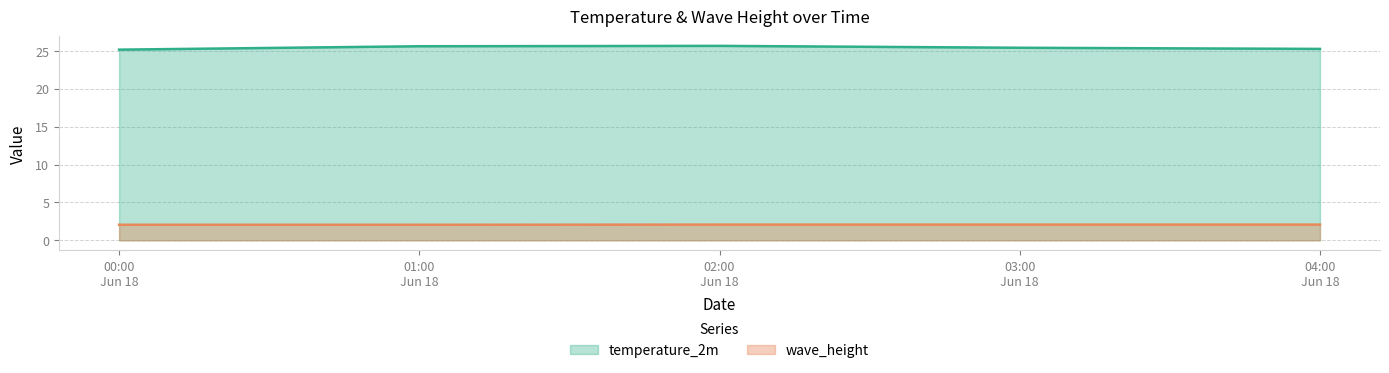

Which series has the largest total across all categories?

temperature_2m